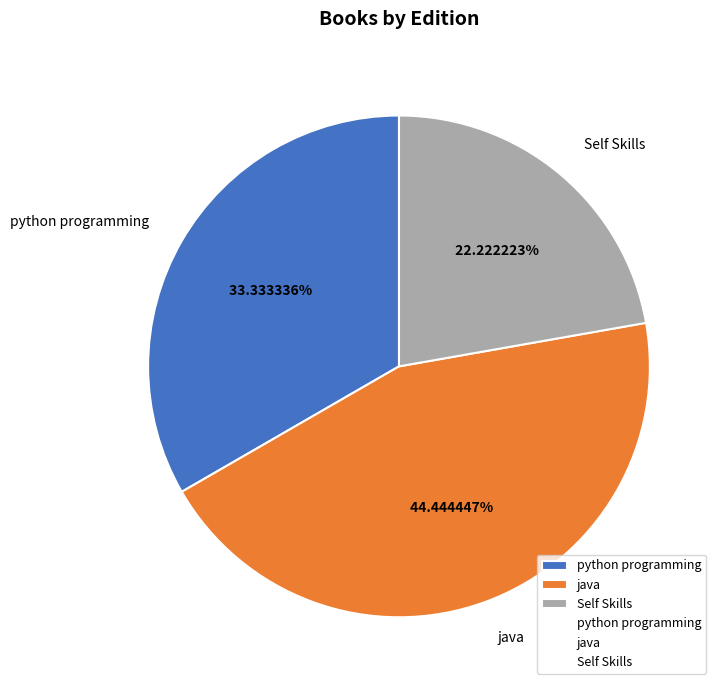

To the nearest percent, what is the difference between the largest and smallest slice percentages?

22%